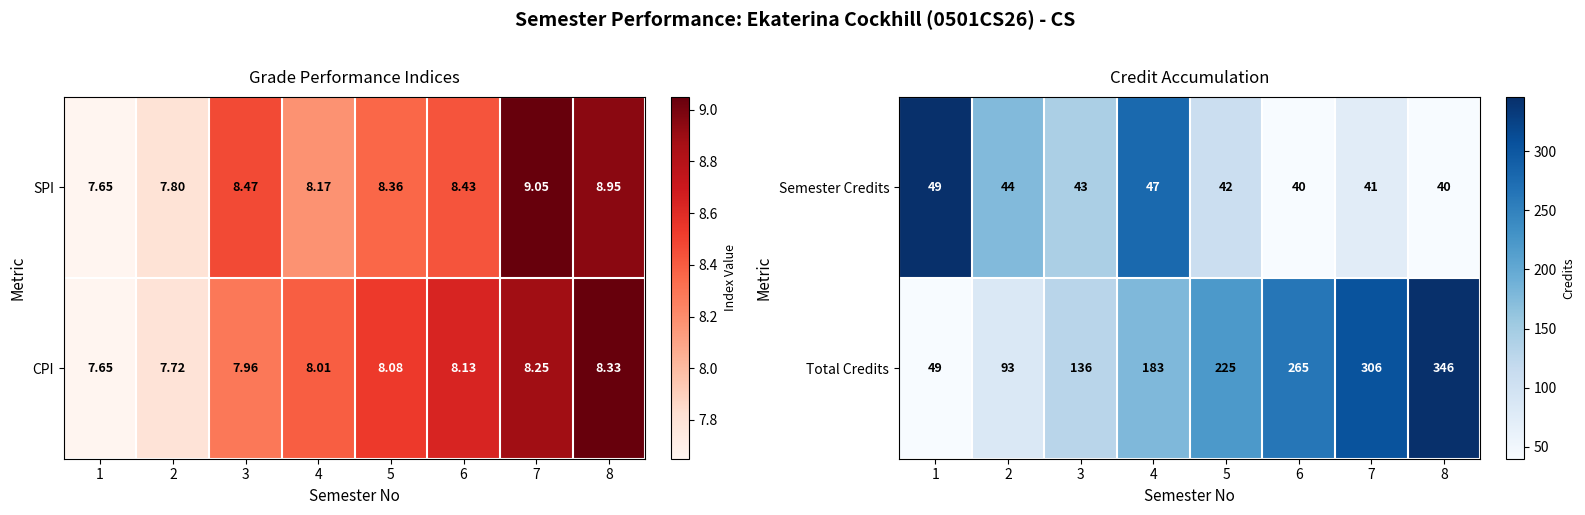

Count the Semester Credits values in the range 41 to 47.

5